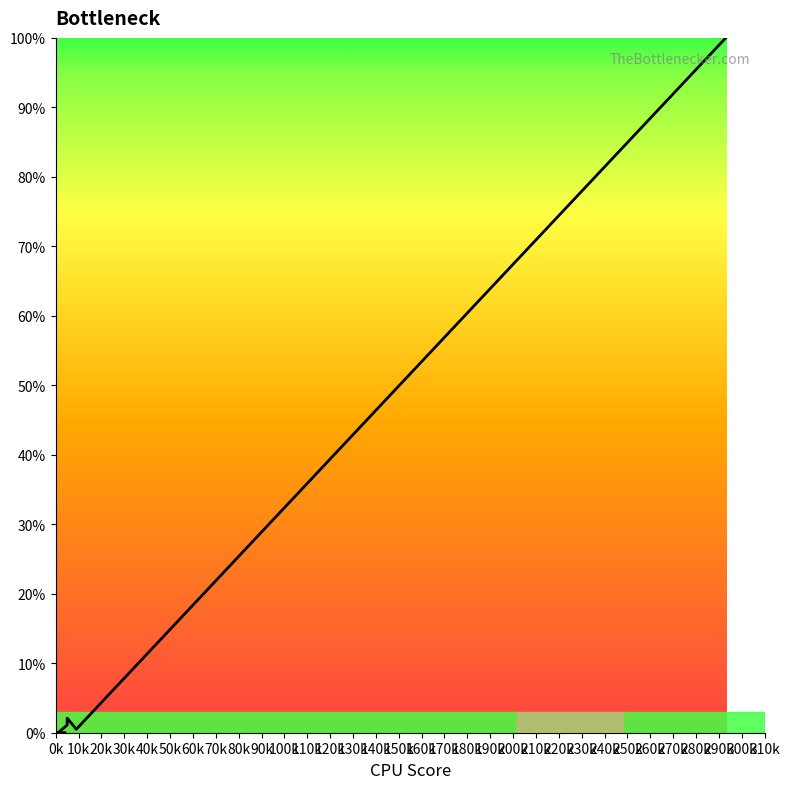

Which label corresponds to the largest value in the chart?

293